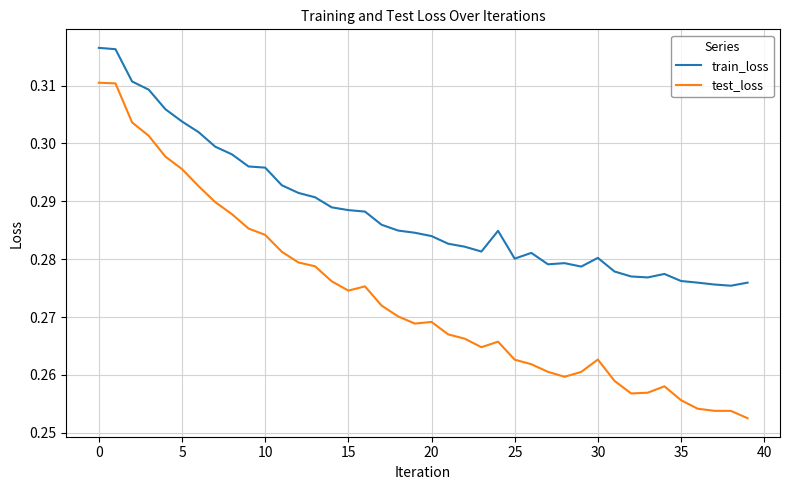

Which series has the largest range (max minus min)?

test_loss